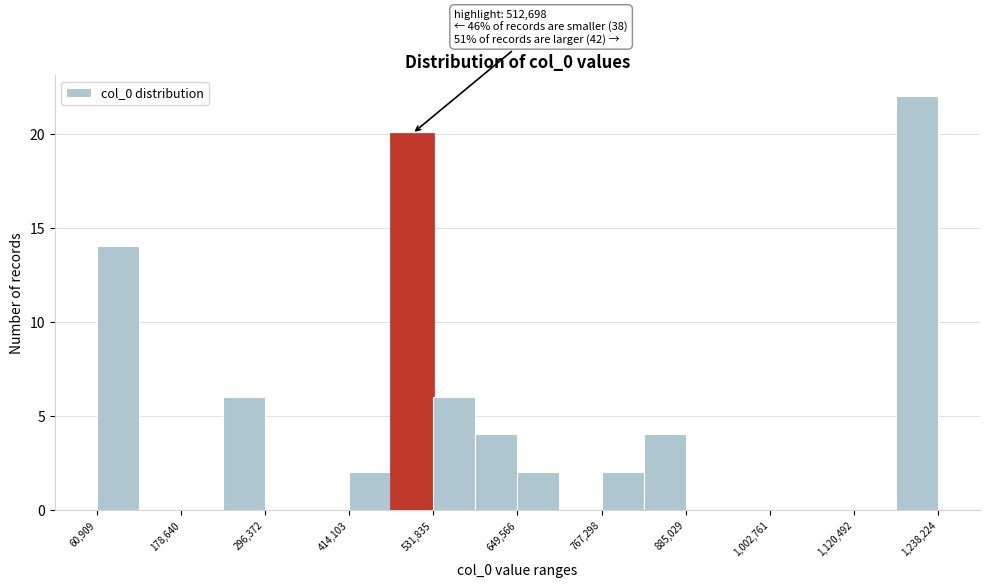

Read against the x-axis, roughly where is the centre of the tallest bar?

1200000